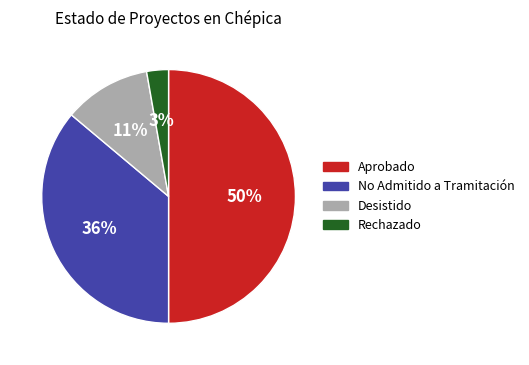

To the nearest percent, what portion does Aprobado represent?

50%